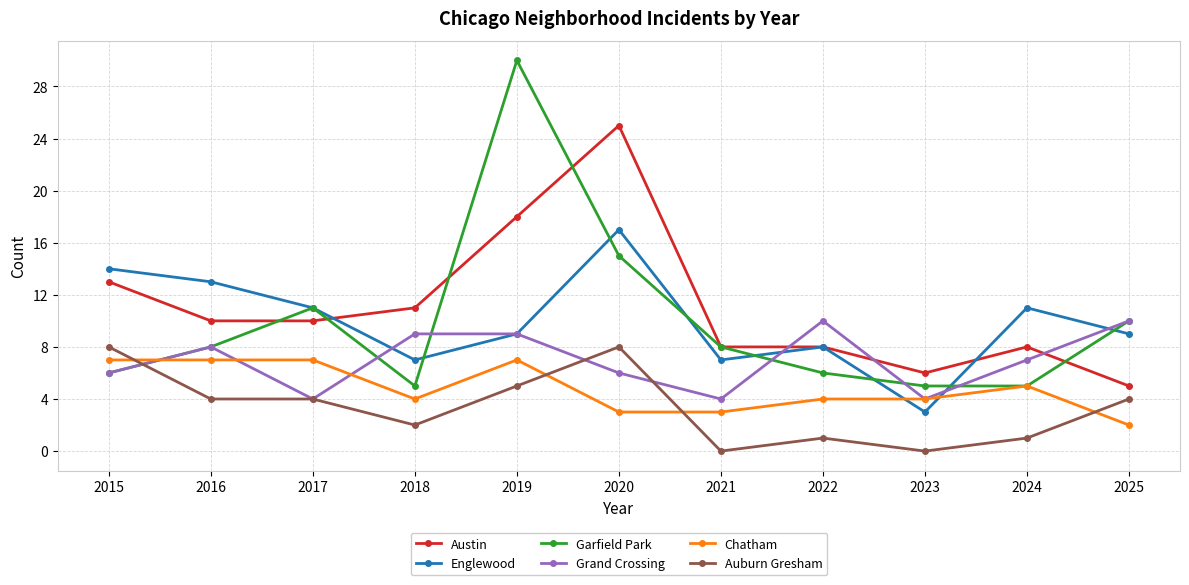

What is the total value across all series at 2021?

30